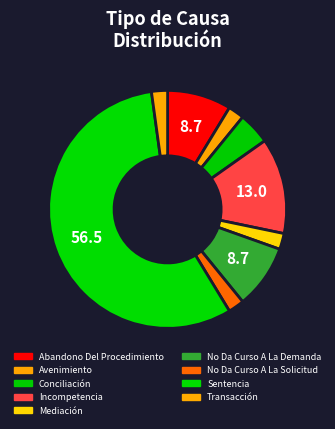

Which slice is the largest?

Sentencia